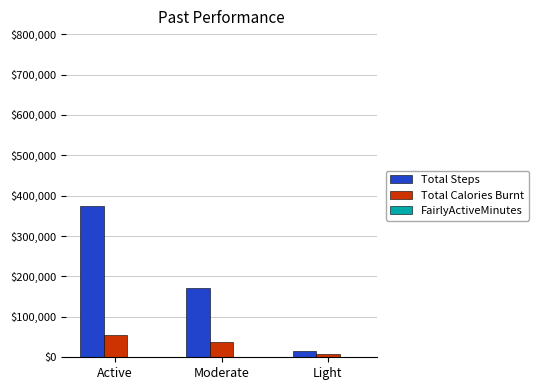

At which category is the sum across all series the highest?

Active